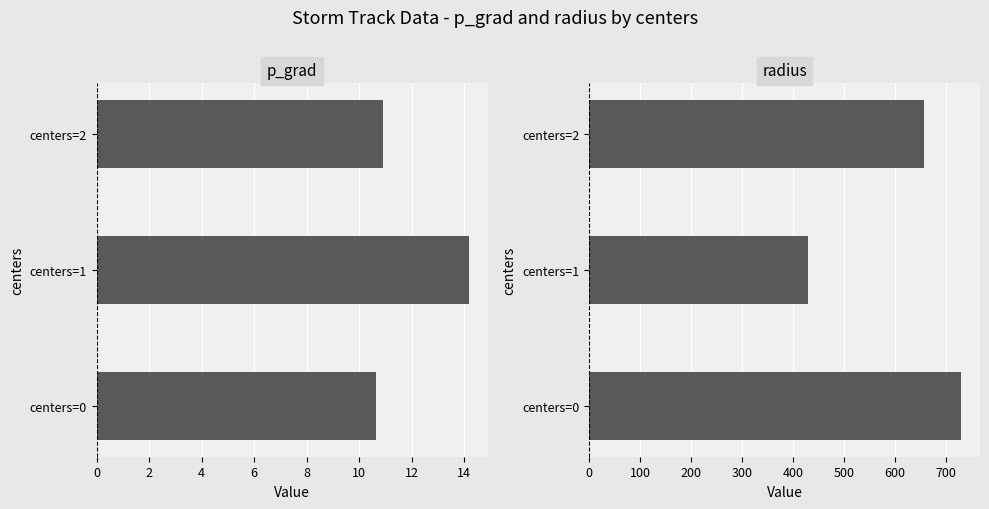

How many values in the radius series are below 657?

1